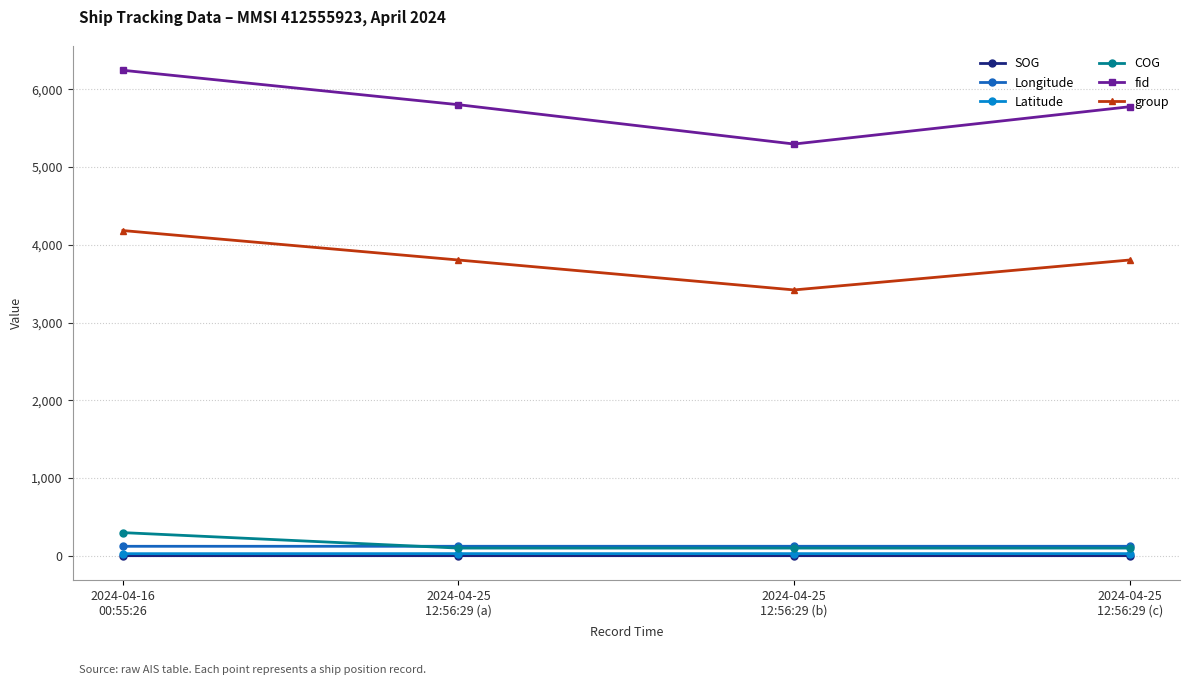

True or false: COG and Latitude cross at least once.

False